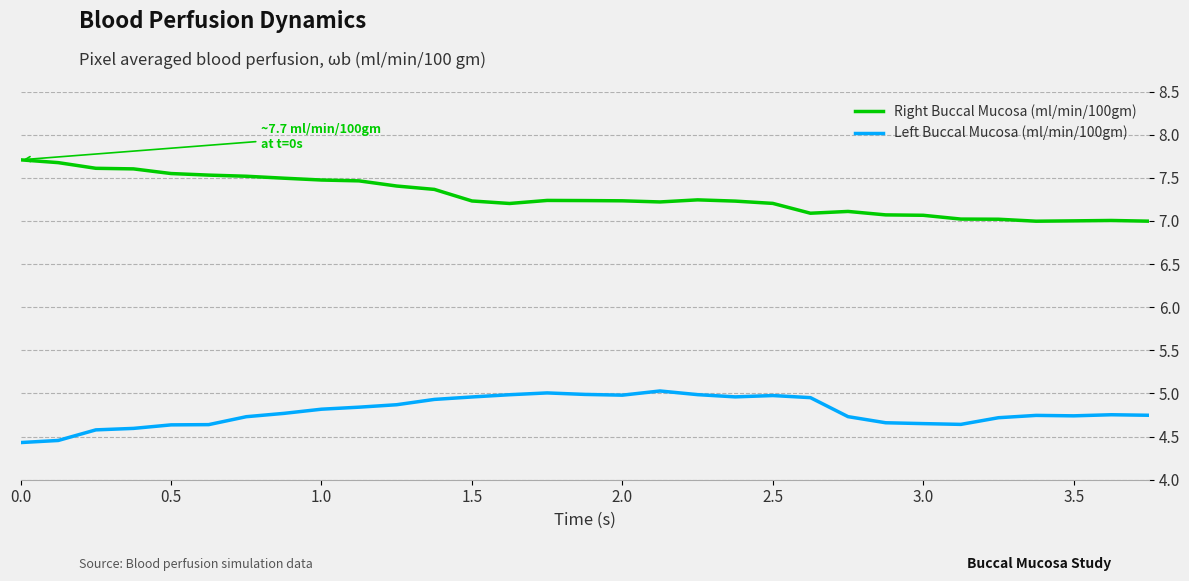

What is the greatest value displayed?

7.7